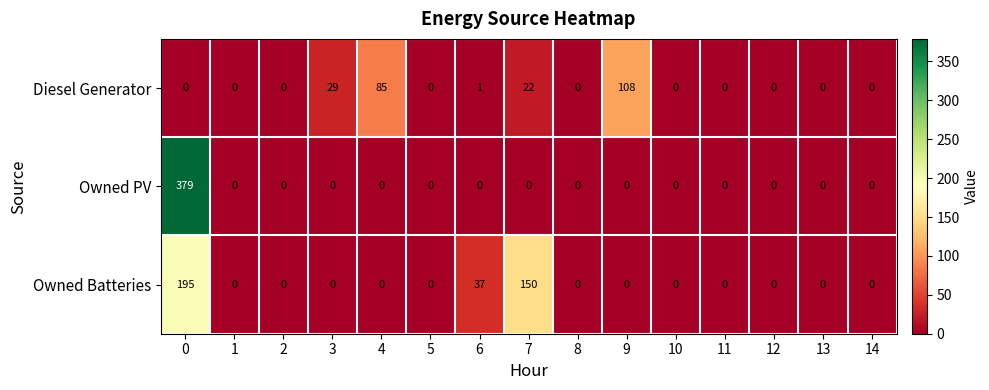

Rank the series by their maximum value, from lowest to highest.

Diesel Generator, Owned Batteries, Owned PV